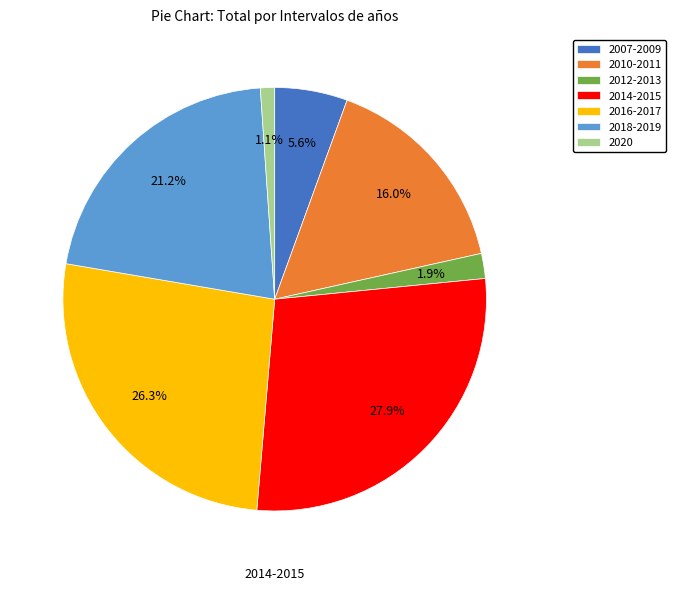

Count the number of slices in the pie.

7